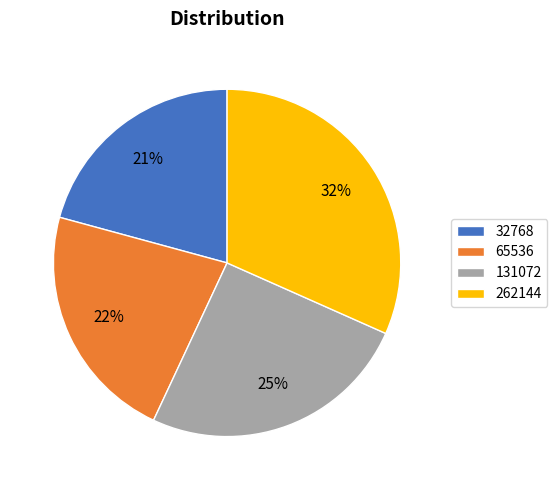

To the nearest percent, what portion does 32768 represent?

21%